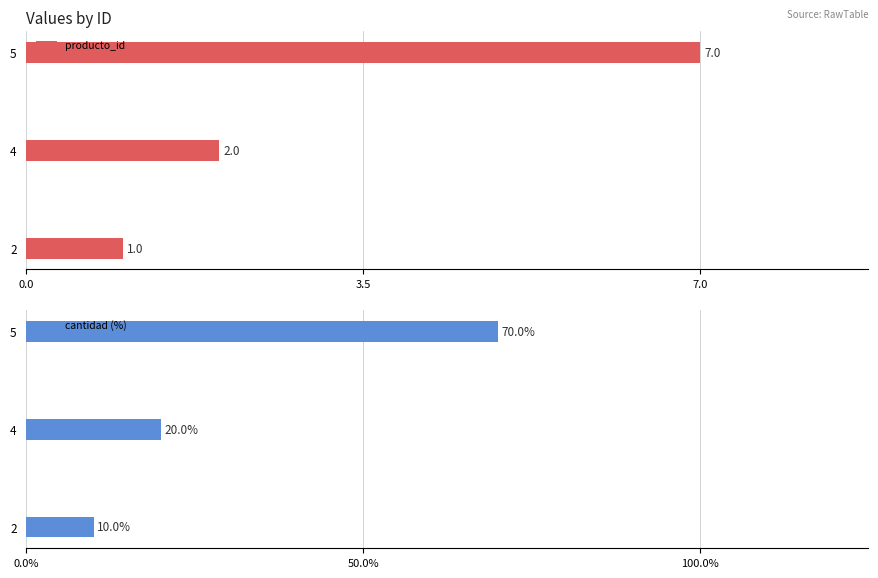

List the series in order of their overall mean, highest first.

cantidad (%), producto_id